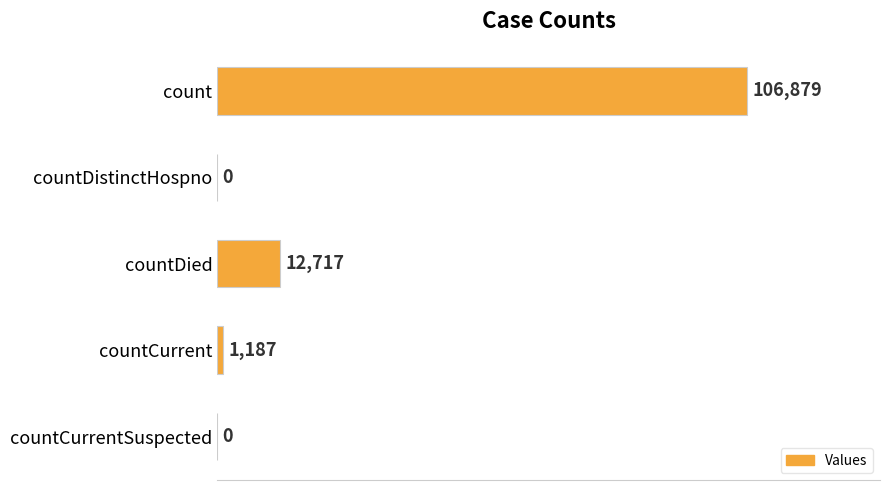

The value at count is 106879. True or false?

True